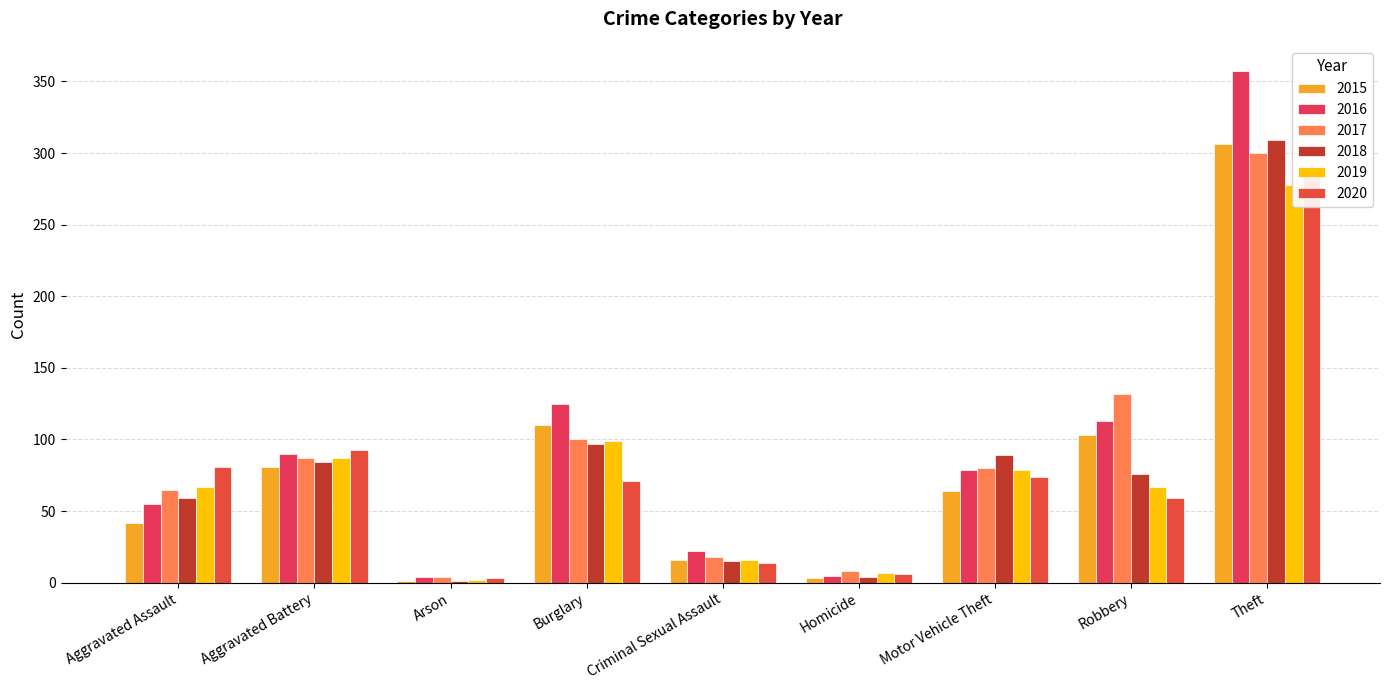

How many bars are there in total?

54